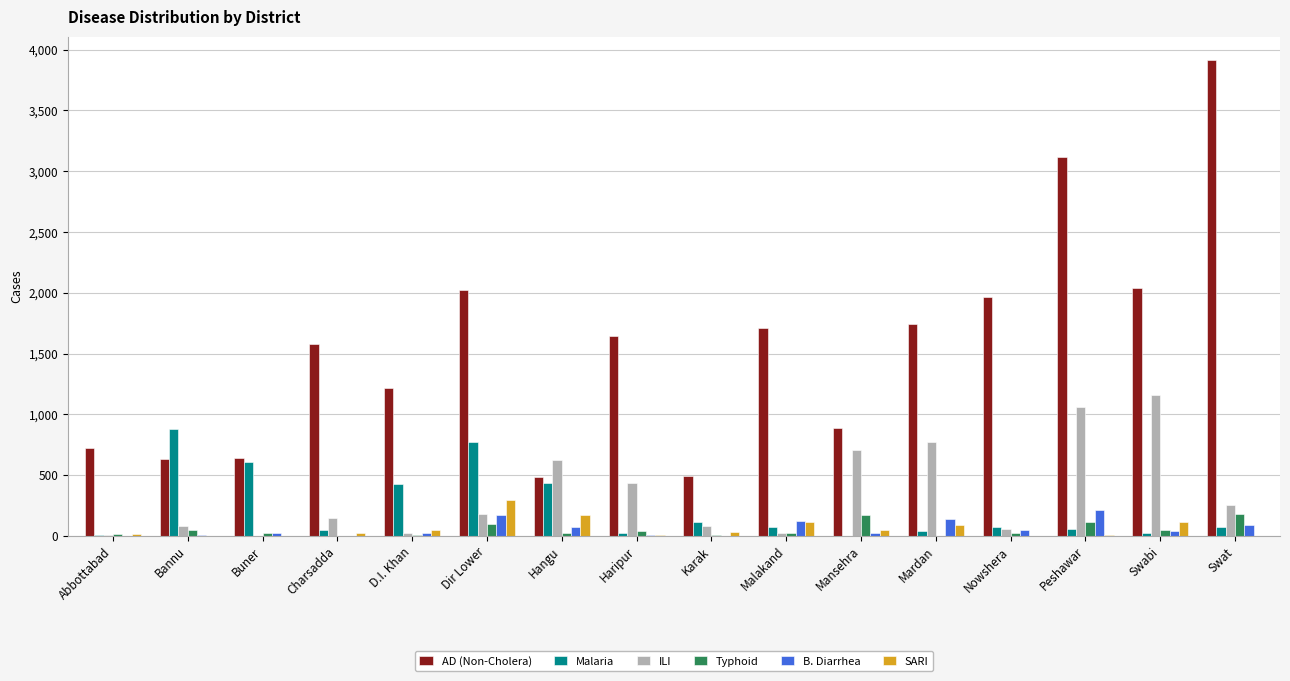

The value of Malaria at Bannu is 580. True or false?

False